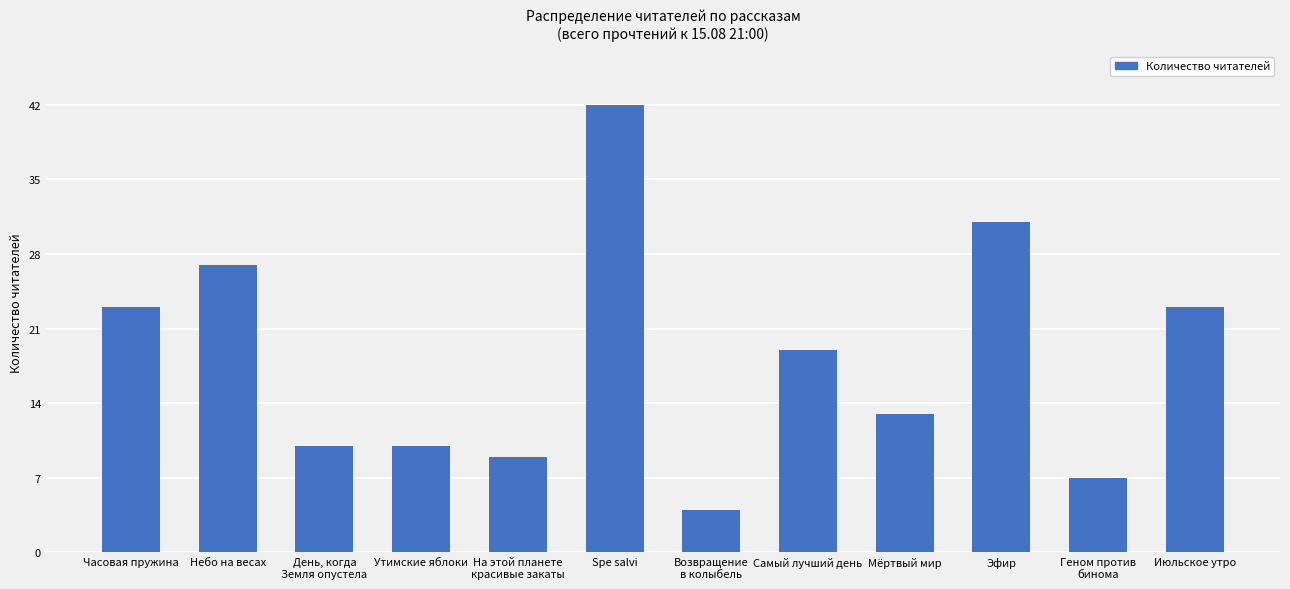

What is the minimum value shown in the chart?

4